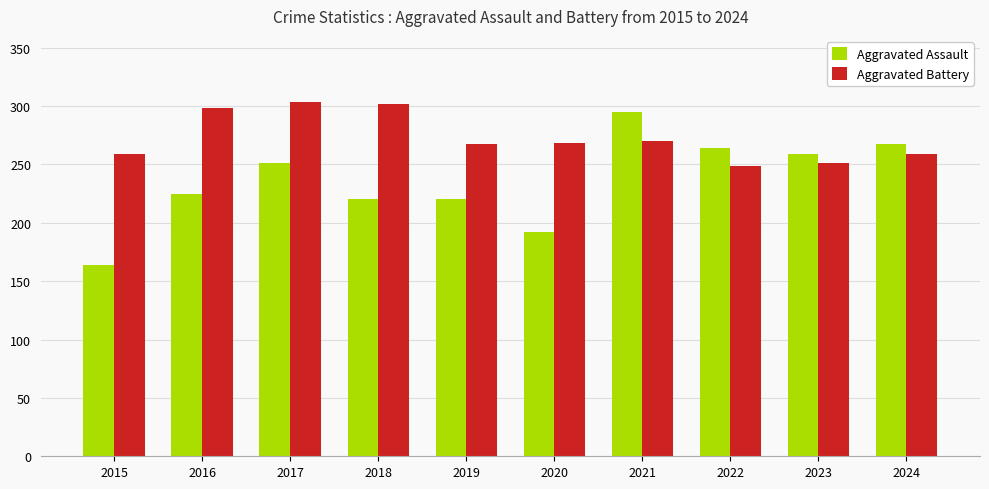

What is the sum of all Aggravated Assault values?

2357